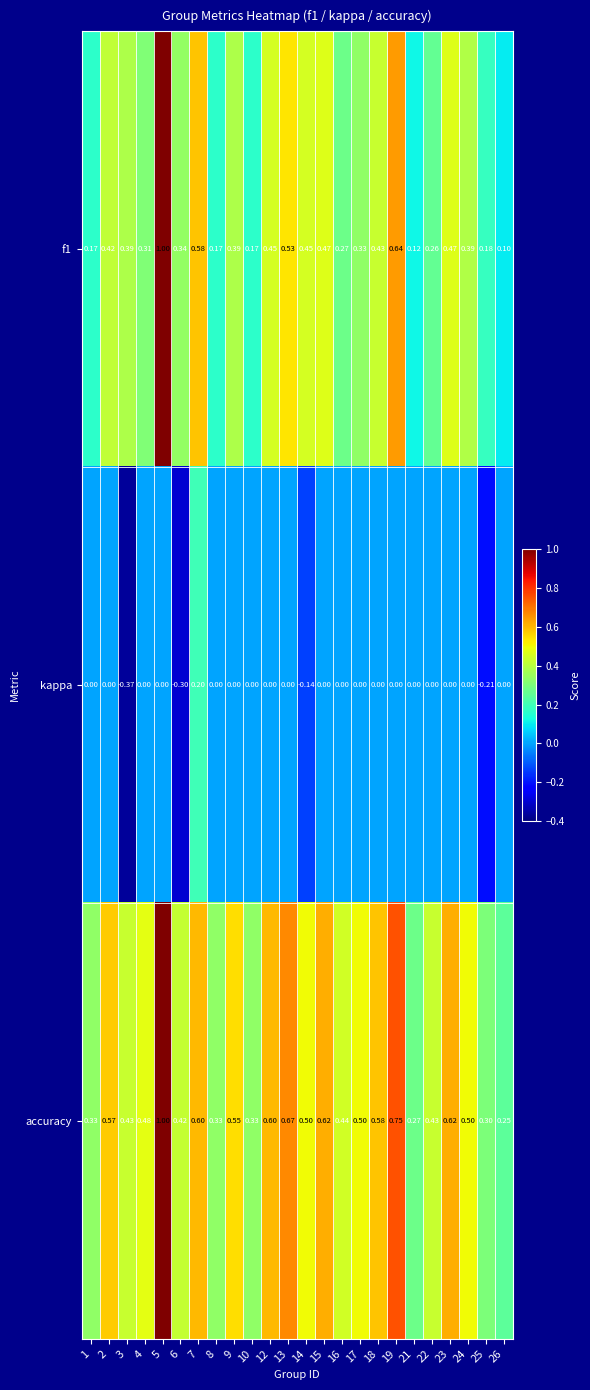

Which series has the largest total across all categories?

accuracy